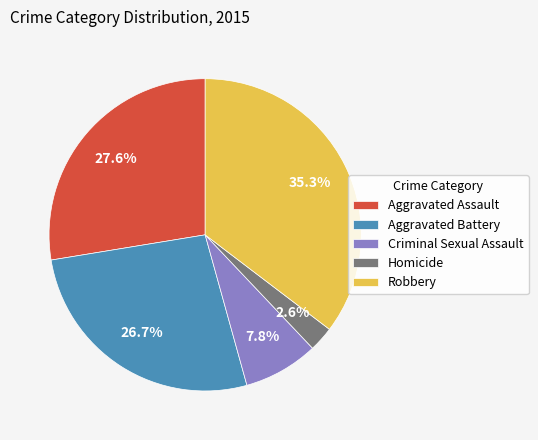

Rank the categories by value from highest to lowest.

Robbery, Aggravated Assault, Aggravated Battery, Criminal Sexual Assault, Homicide